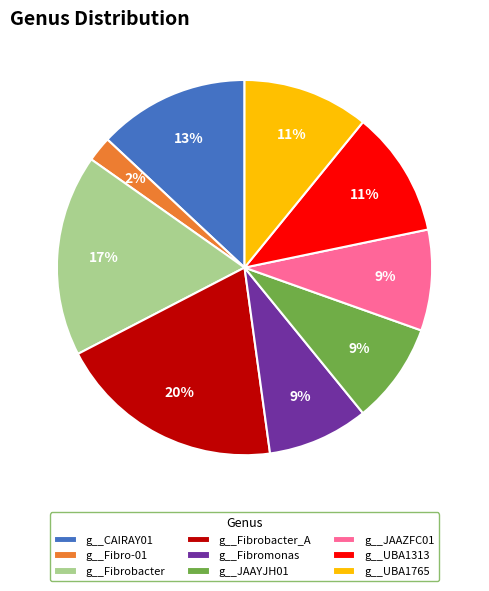

Which category has the smallest portion of the pie?

g__Fibro-01